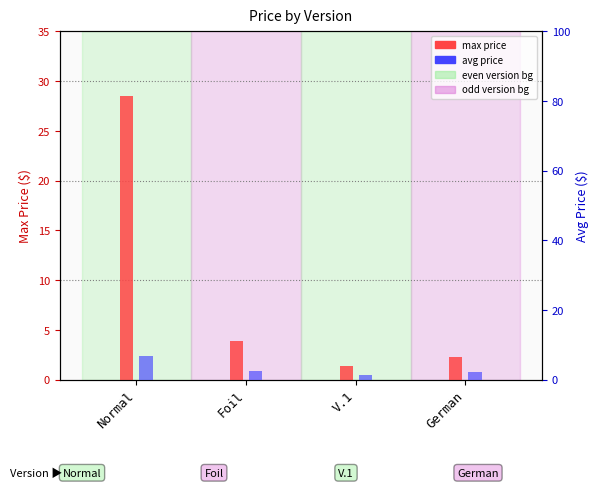

How many groups of bars are there?

4